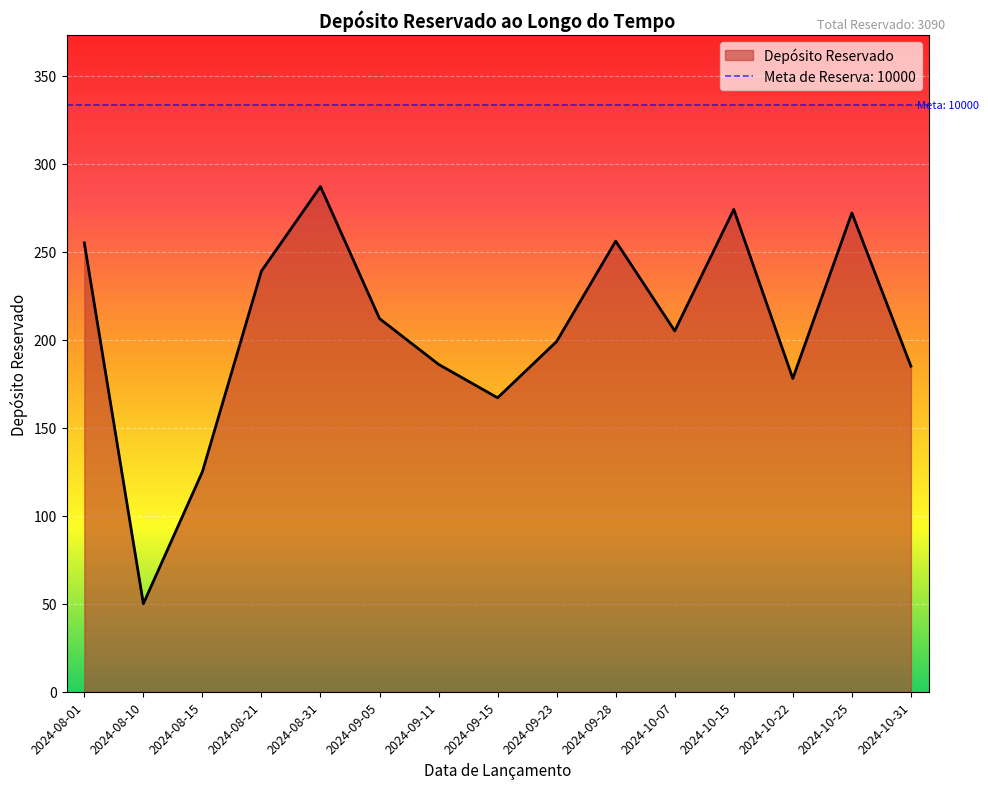

What is the label of the 9th point from the left?

2024-09-23